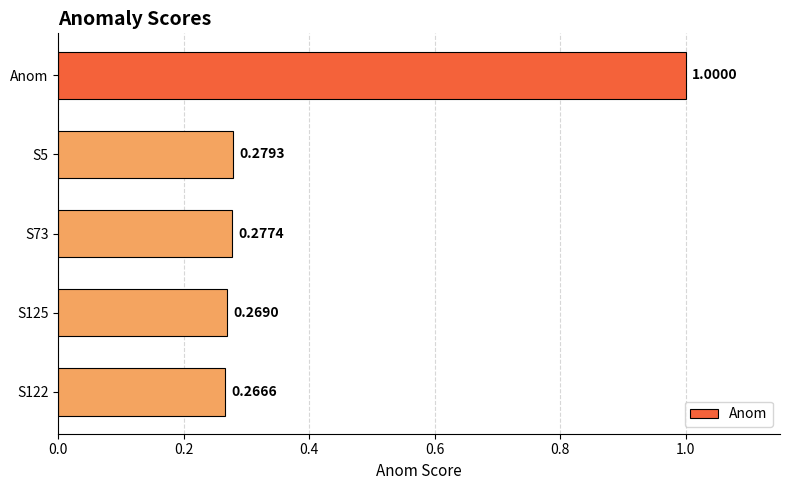

Are the bars grouped side by side (vs. stacked)?

No